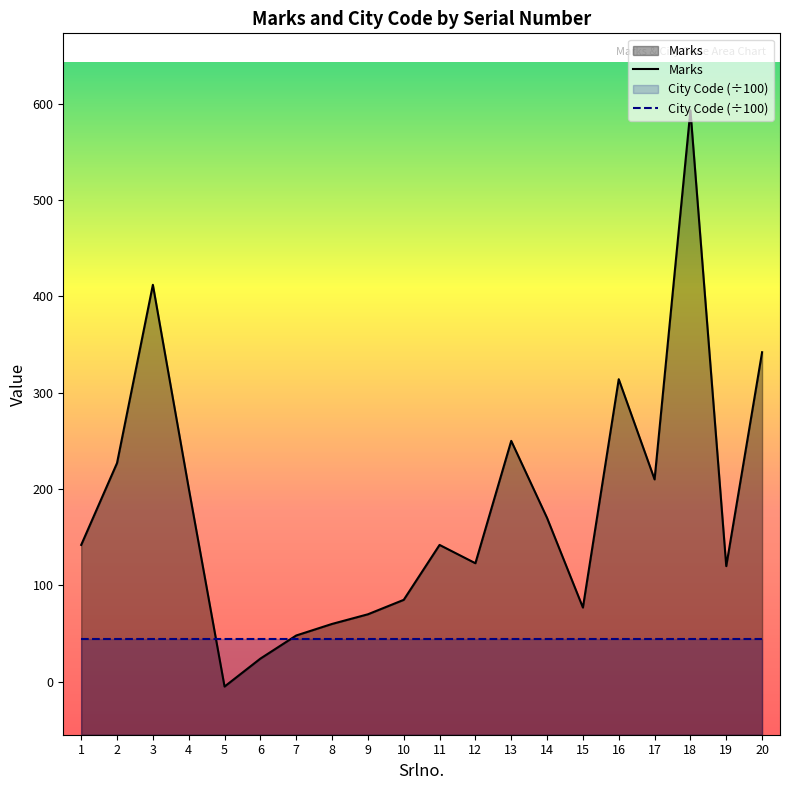

Does the chart display data point markers on the line(s)?

No